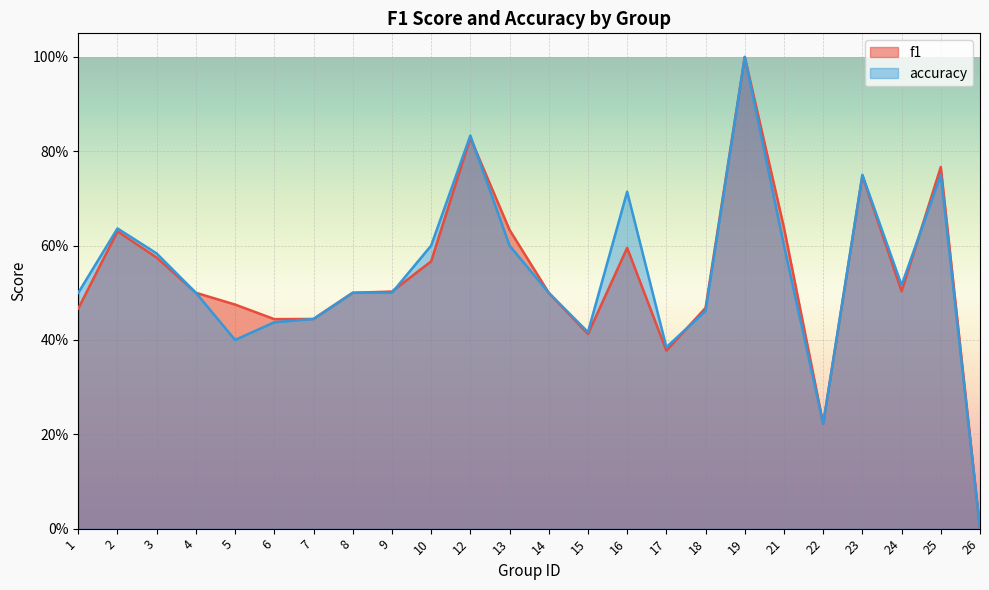

At 23, list the series in order from largest to smallest.

accuracy, f1